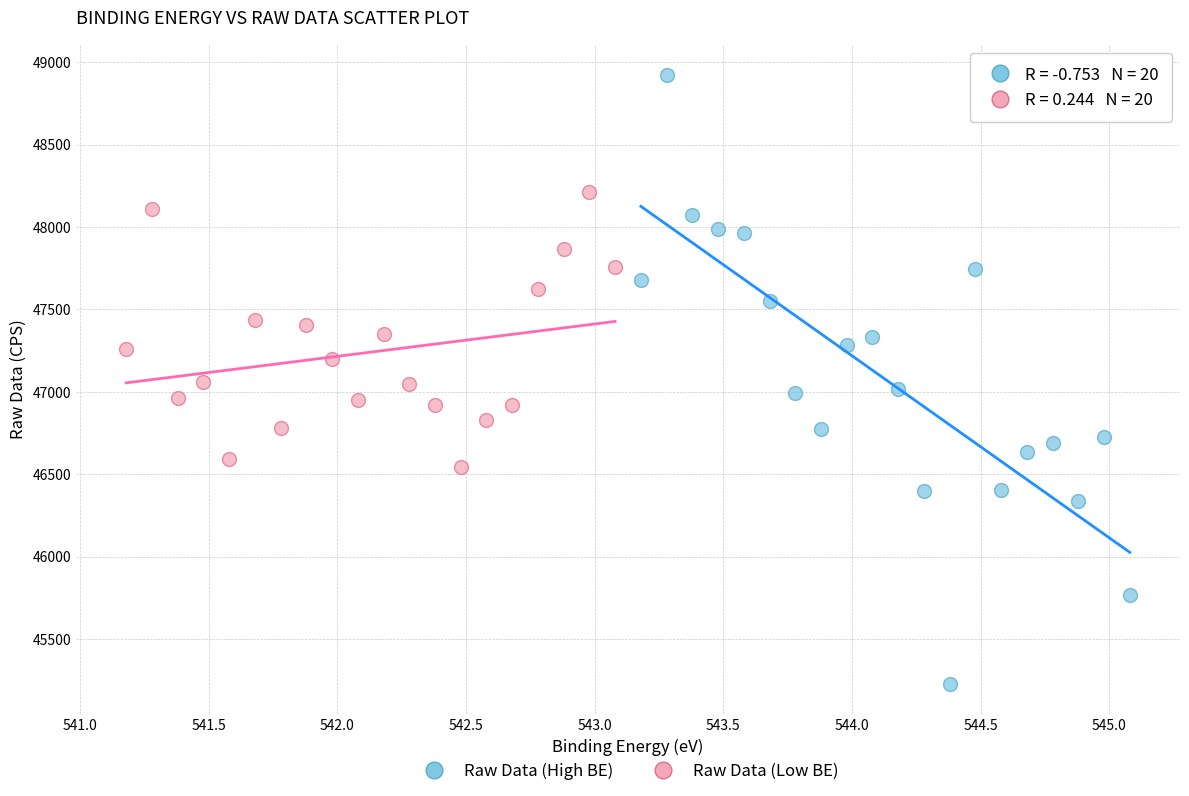

Which series has the largest Y range (max minus min)?

Raw Data (High BE)